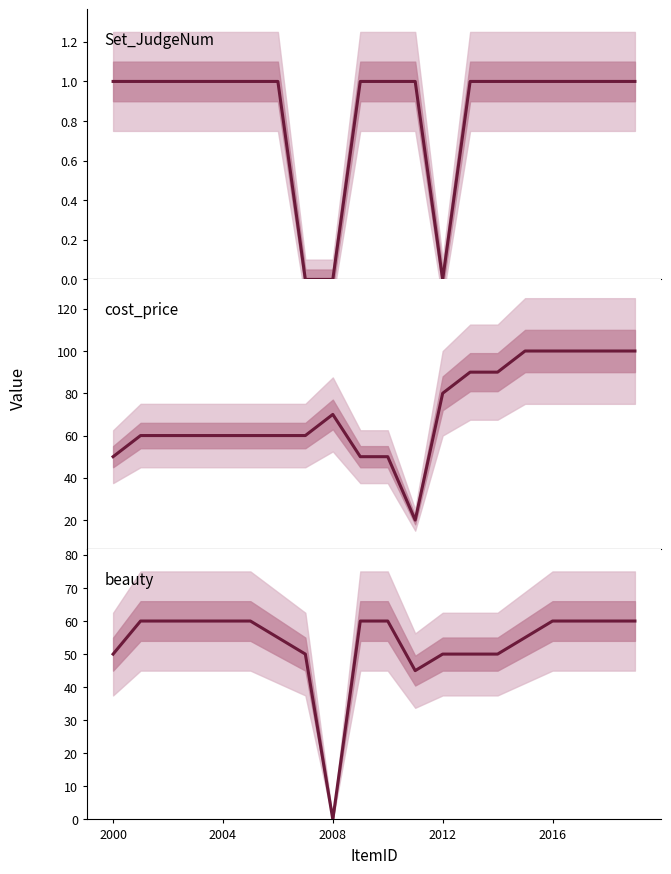

Count the number of categories in the chart.

20